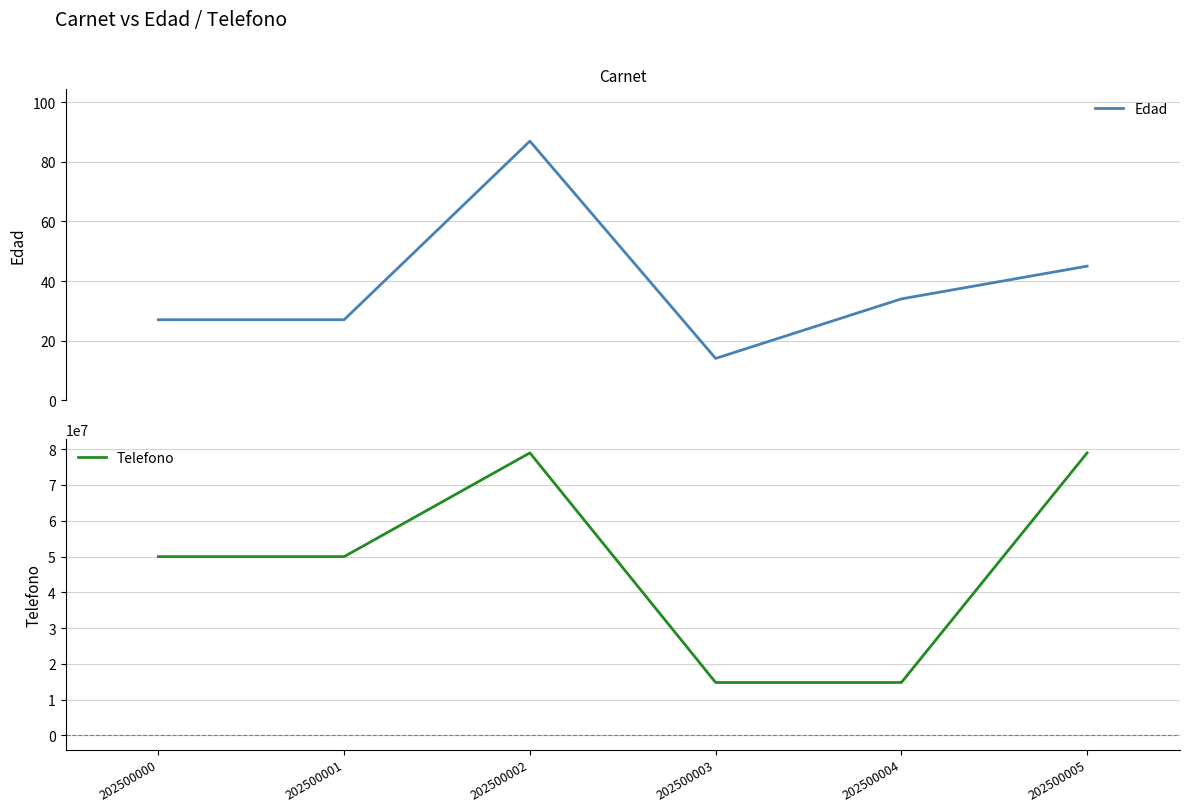

How many data points in Telefono are less than 49964191?

2